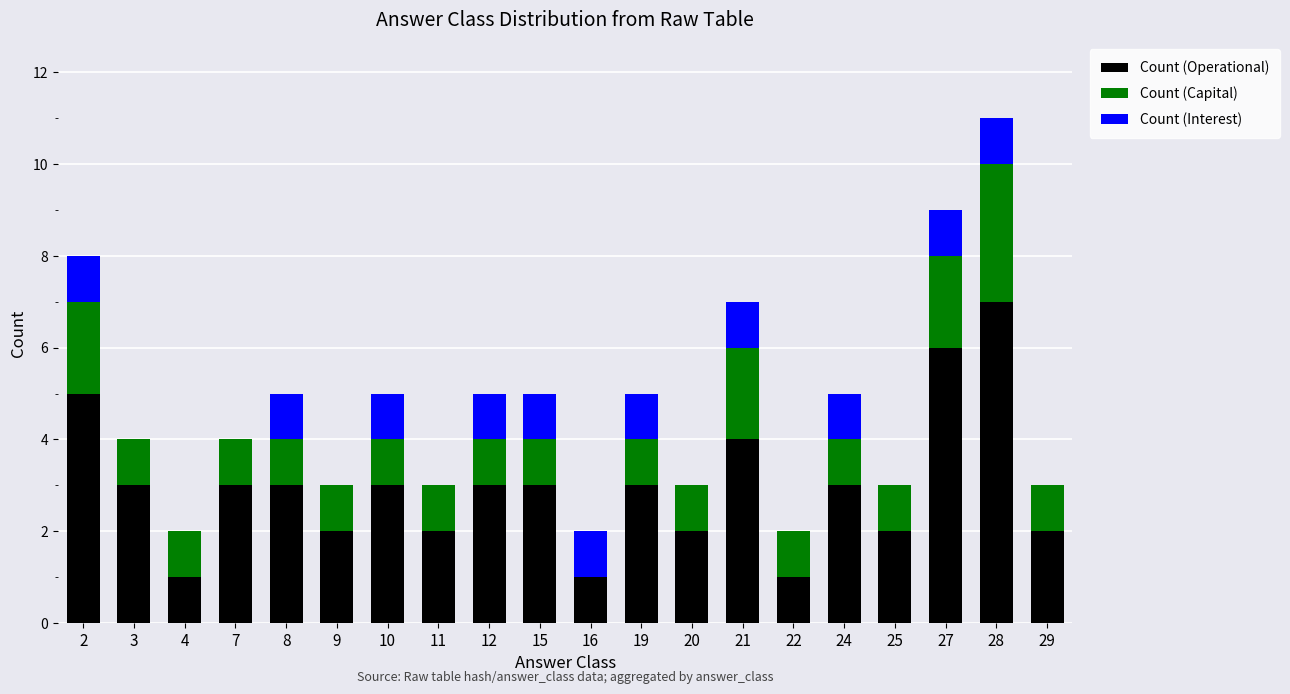

At which category is the sum across all series the highest?

28